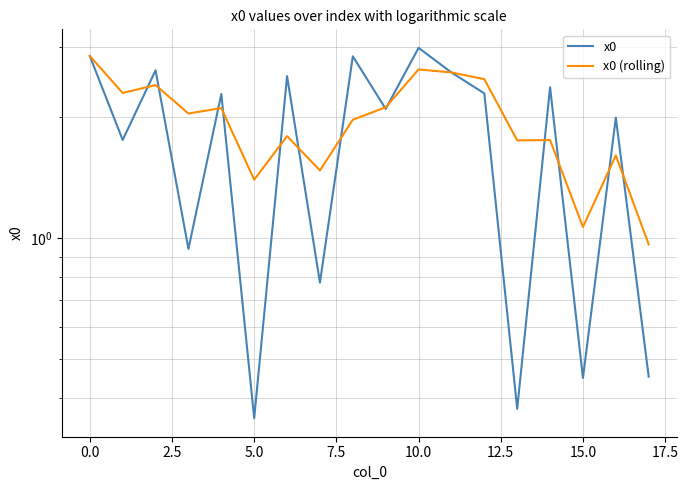

List the series in order of their peak value, lowest first.

x0 (rolling), x0